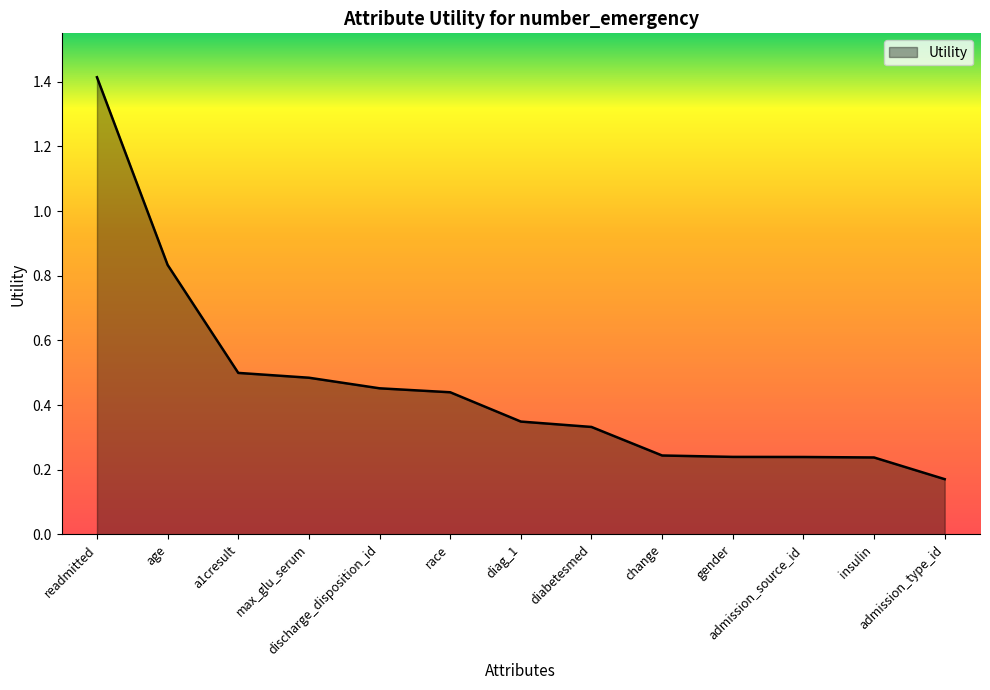

What is the change in value from race to insulin?

-0.2